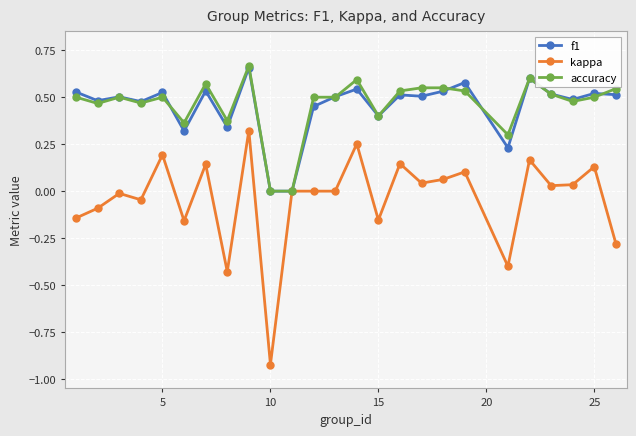

Which series has the widest spread of values?

kappa